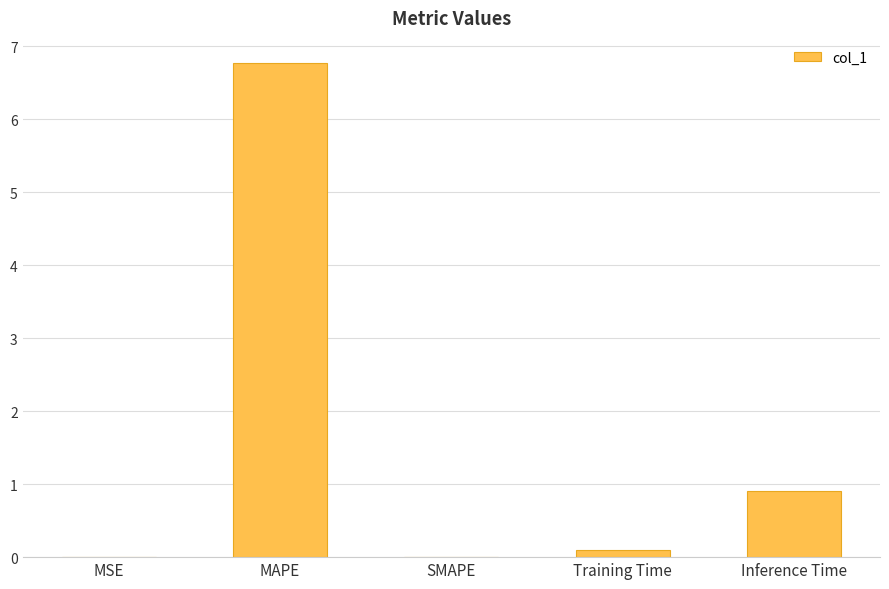

Where is the data nearest to the value 3?

Inference Time